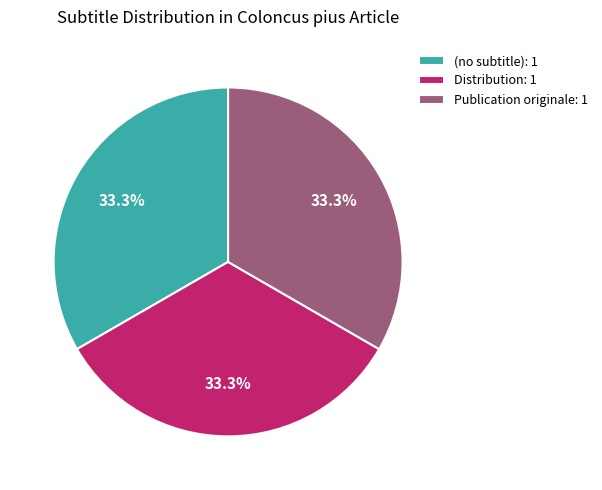

To the nearest percent, what is the combined percentage of (no subtitle) and Distribution?

67%